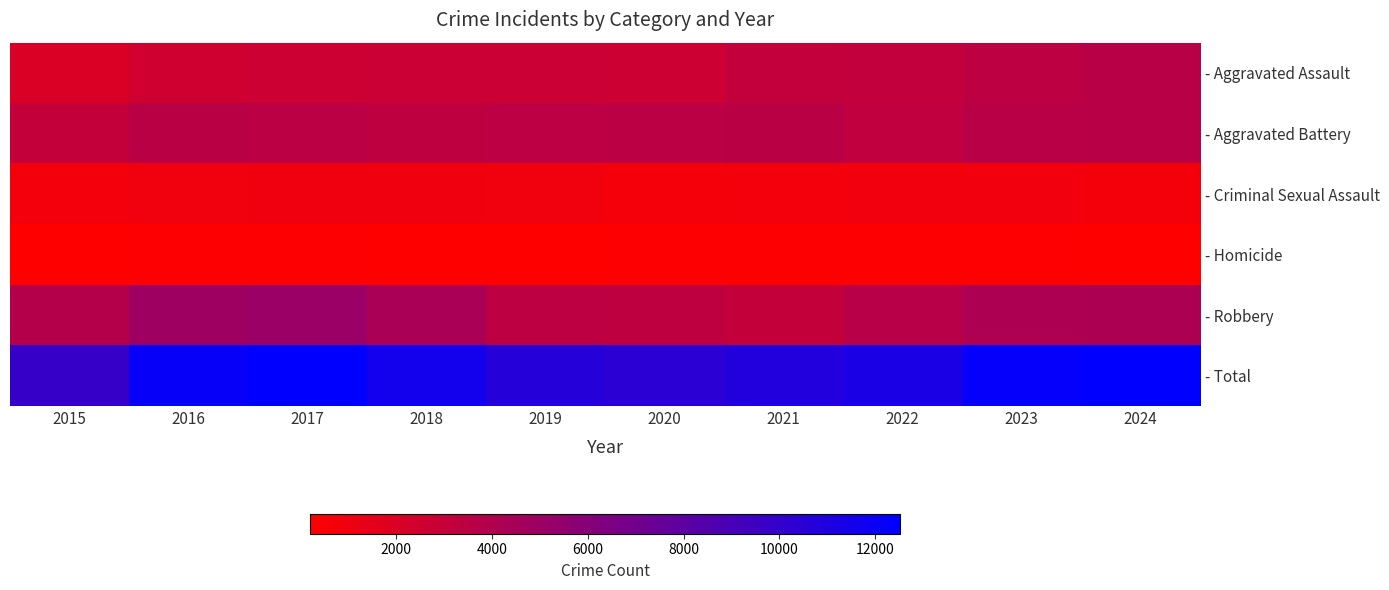

Count the number of categories in the chart.

10